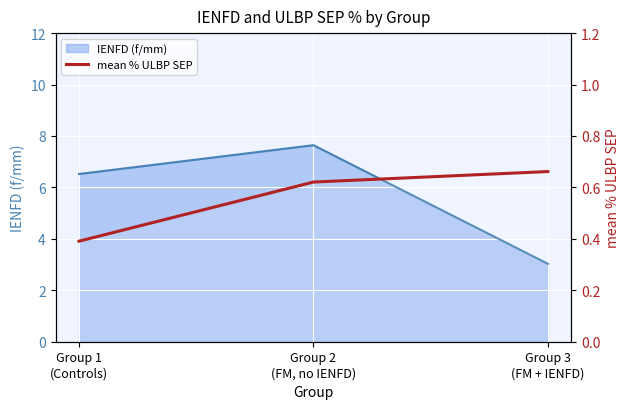

How many lines are shown in the chart?

1